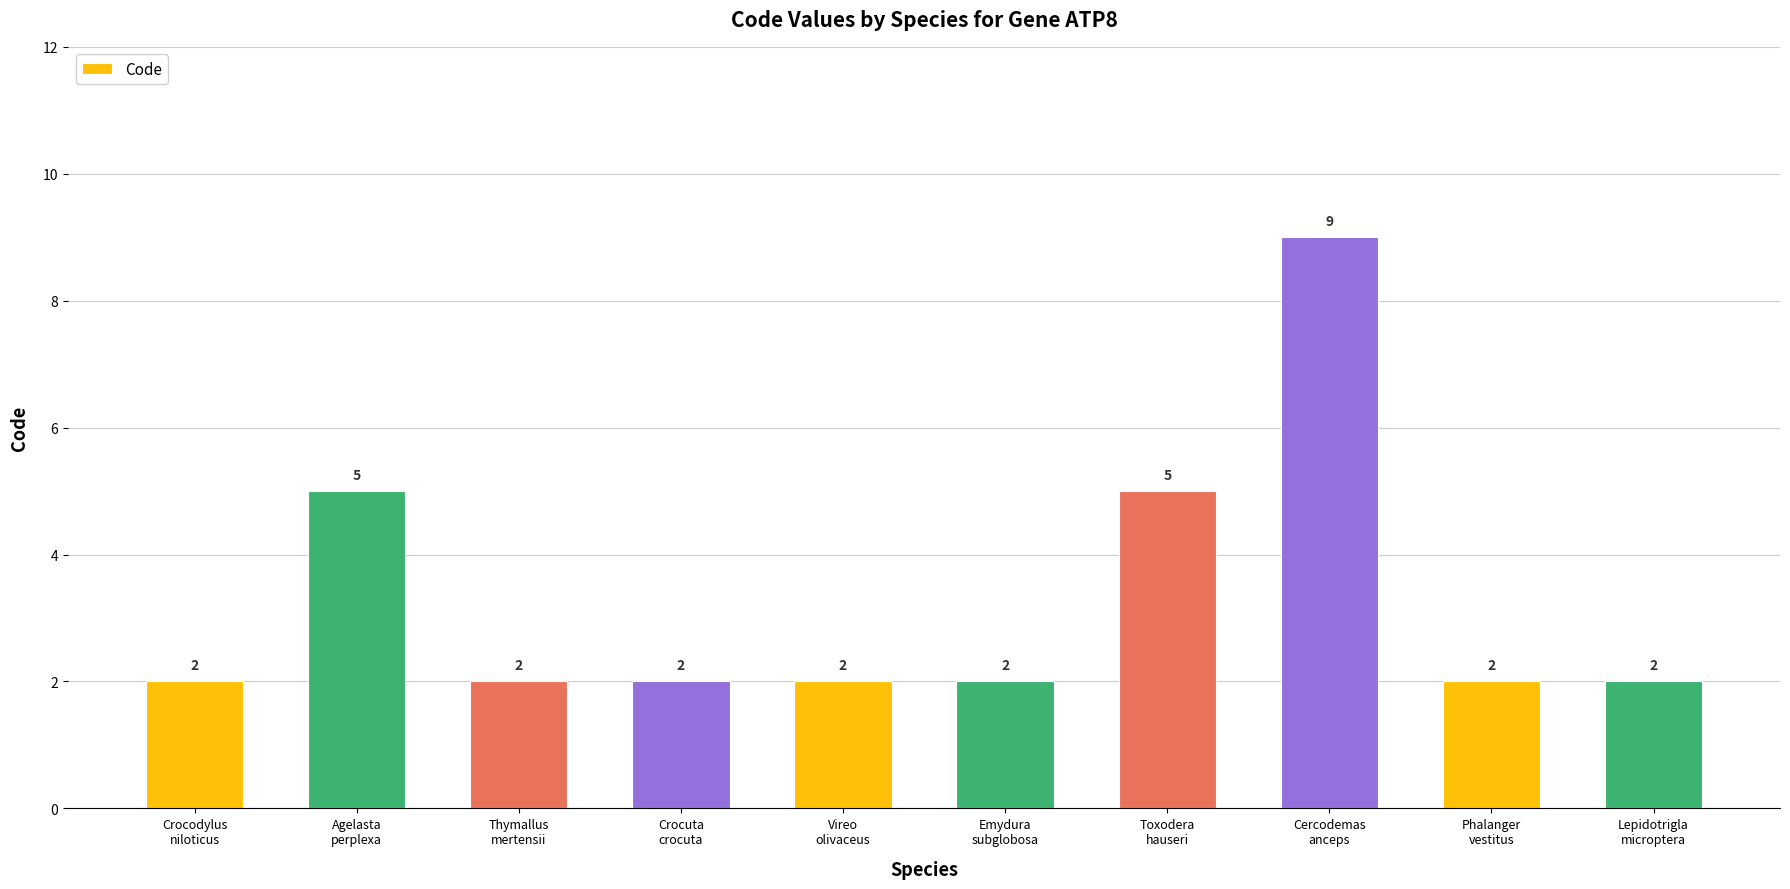

Is it true that the value at Phalanger
vestitus is 2?

True